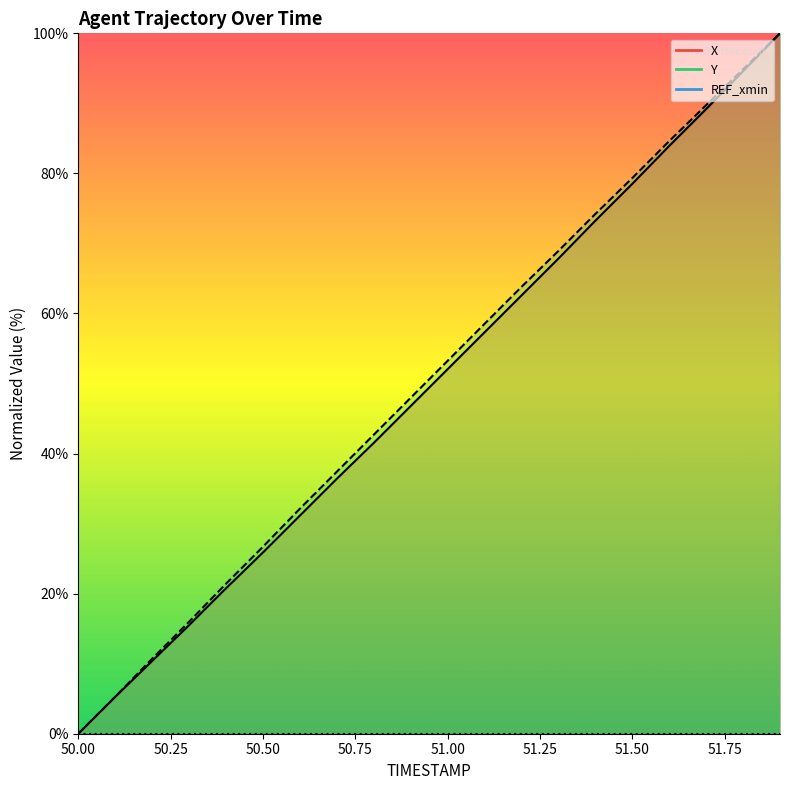

Which series has the widest spread of values?

X